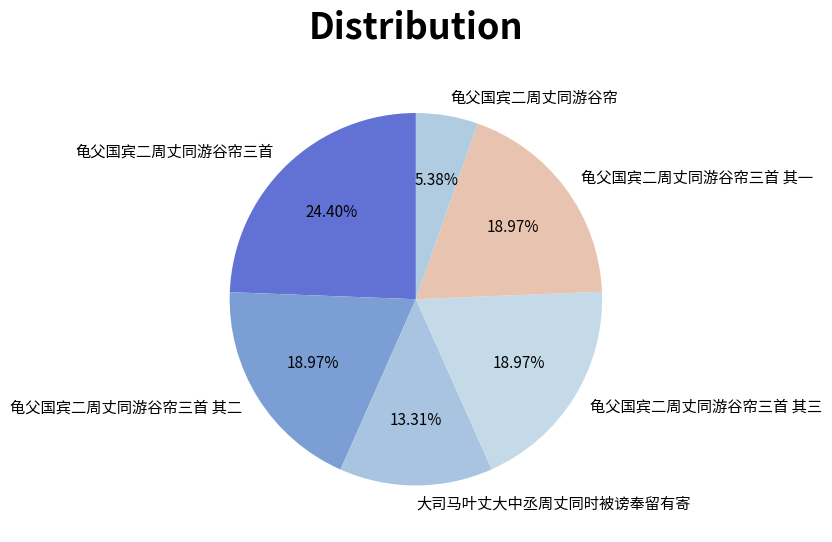

Is it true that 龟父国宾二周丈同游谷帘三首 其三 is 19% of the pie?

True